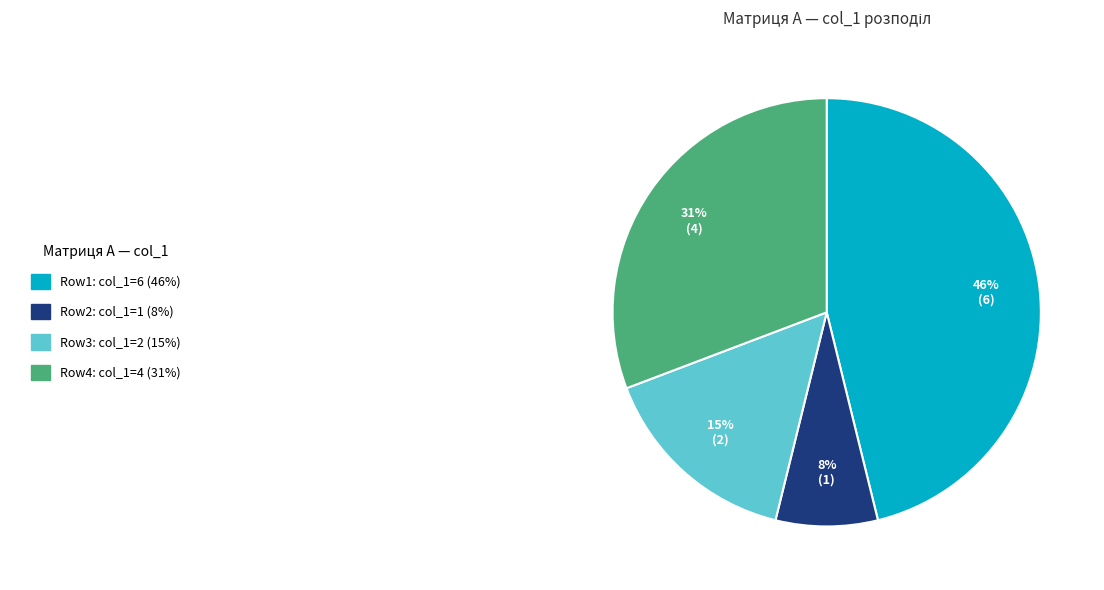

How many segments does this pie chart have?

4